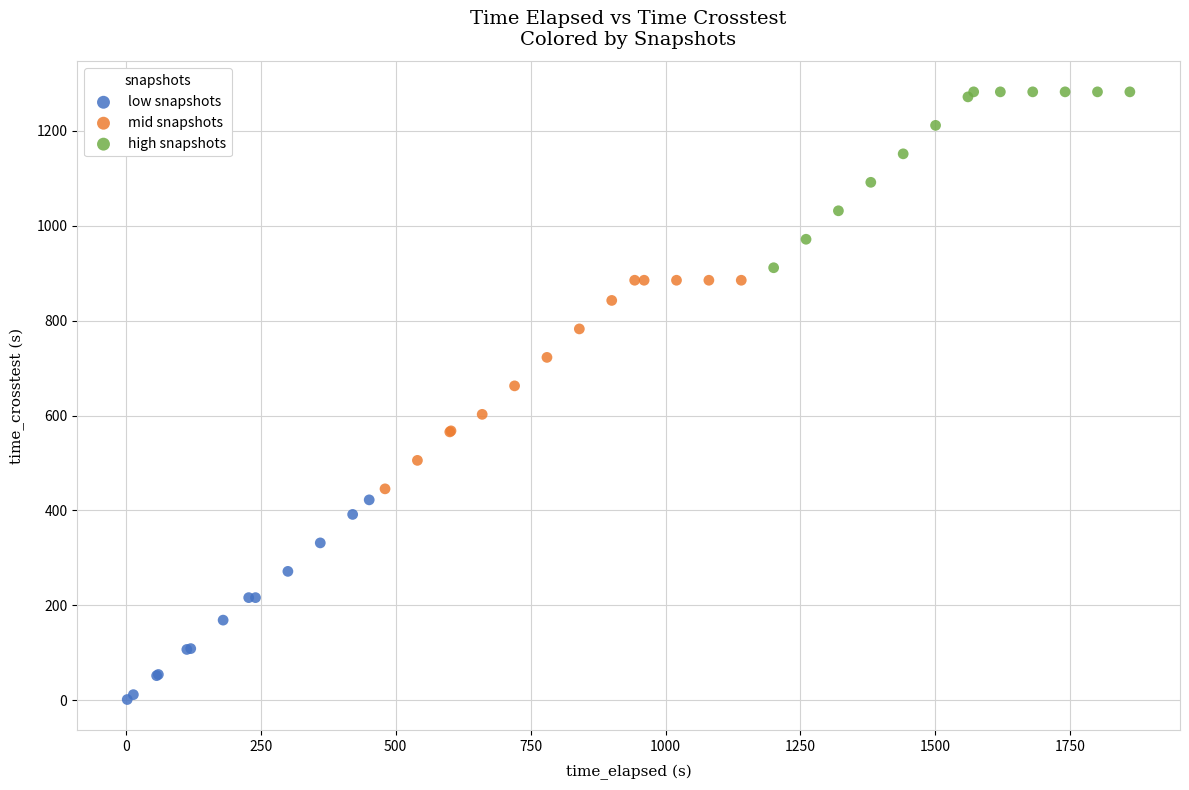

Which series reaches the maximum Y coordinate?

high snapshots